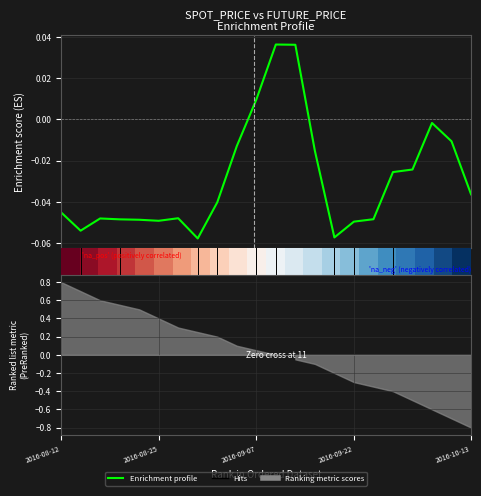

At which label does Enrichment profile first exceed 0?

10